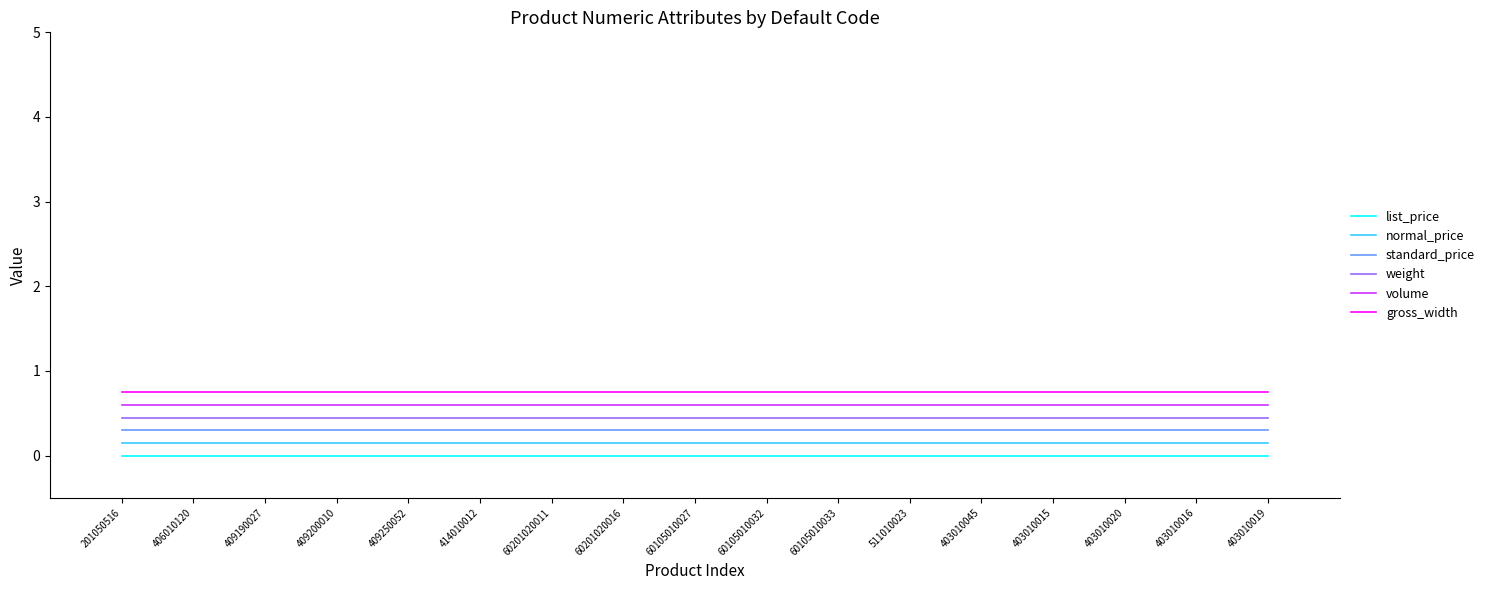

What is the maximum value shown in the chart?

0.8